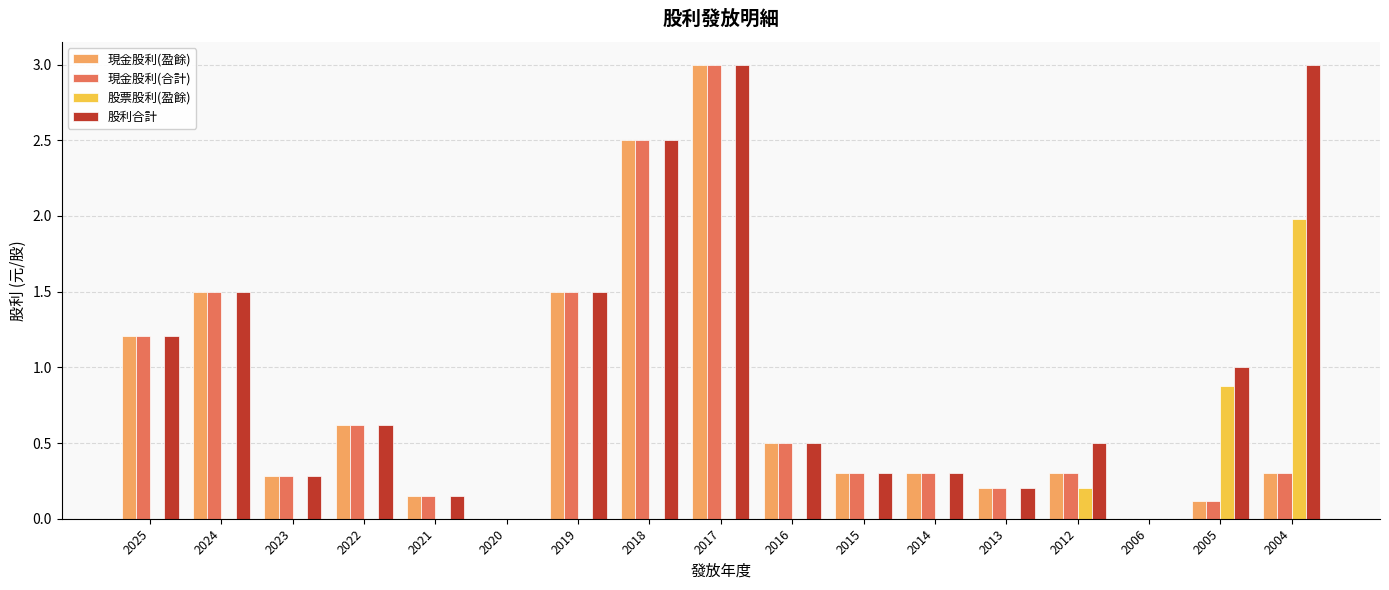

How many data points does each series have?

17